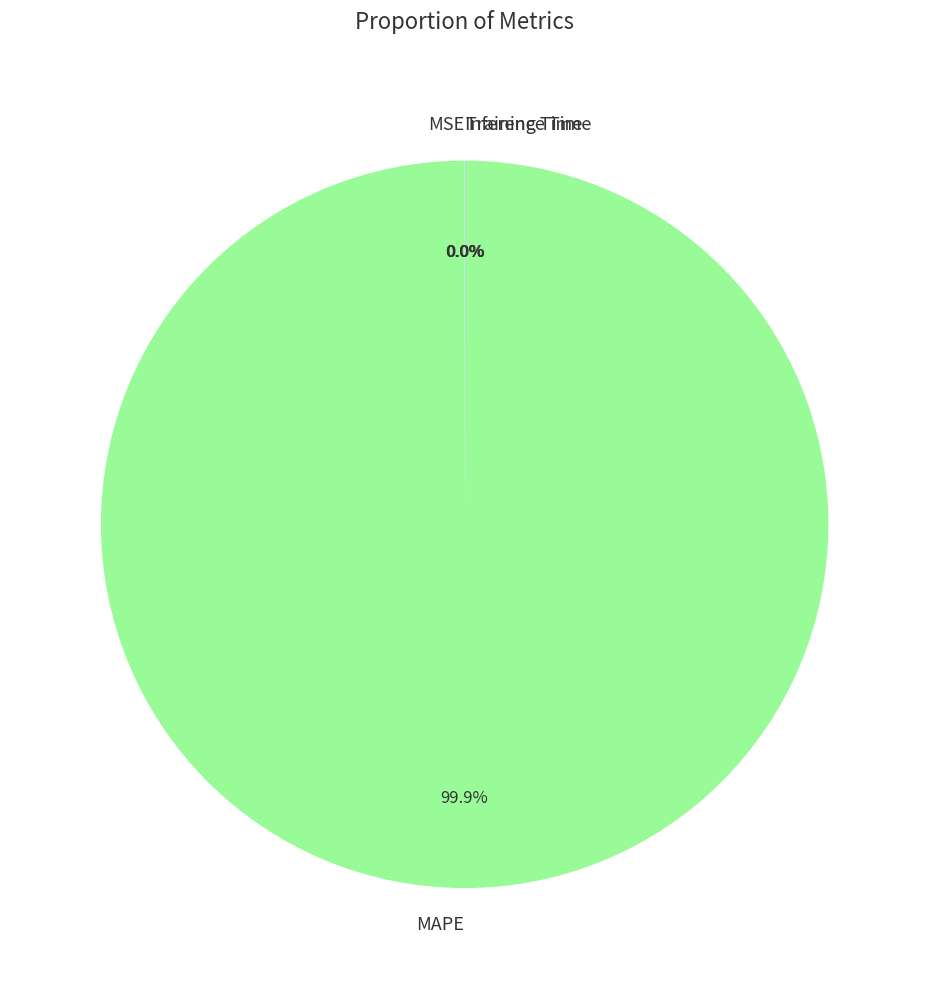

What is the largest slice in the pie chart?

MAPE